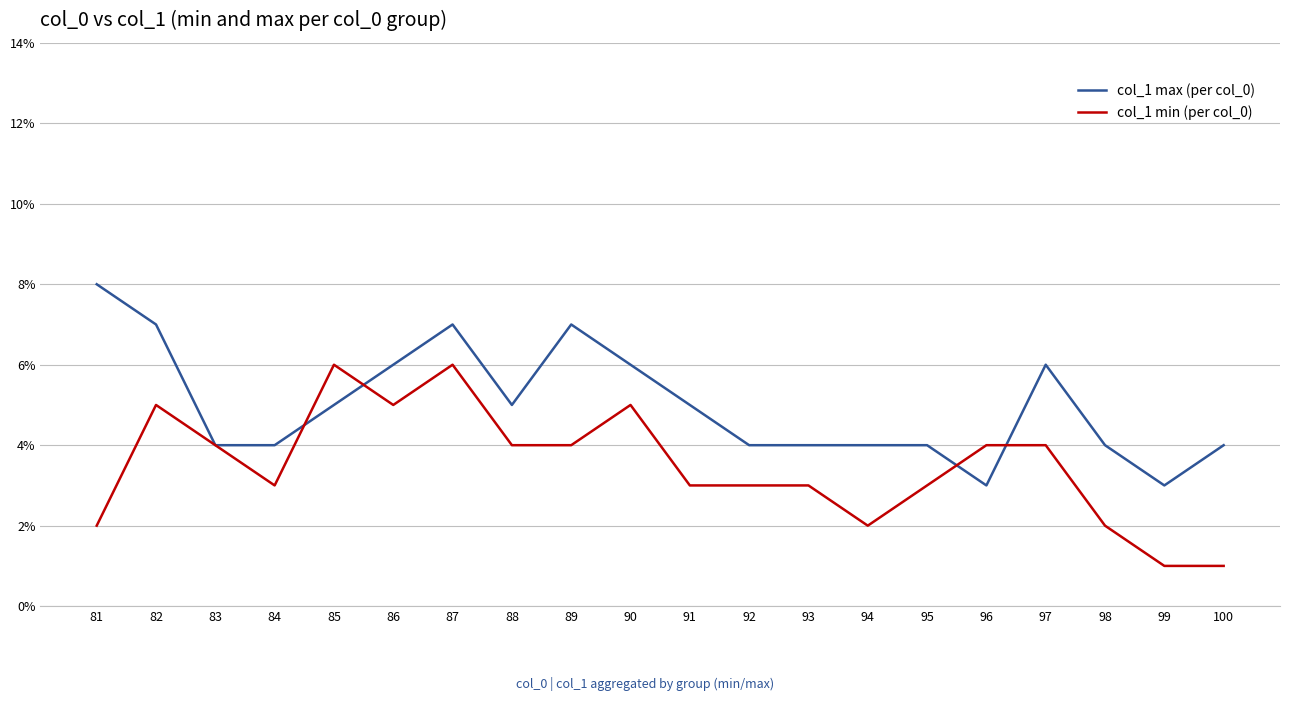

Reading right to left, what are all the values shown in this chart?

col_1 max (per col_0): 100=4	99=3	98=4	97=6	96=3	95=4	94=4	93=4	92=4	91=5	90=6	89=7	88=5	87=7	86=6	85=5	84=4	83=4	82=7	81=8
col_1 min (per col_0): 100=1	99=1	98=2	97=4	96=4	95=3	94=2	93=3	92=3	91=3	90=5	89=4	88=4	87=6	86=5	85=6	84=3	83=4	82=5	81=2